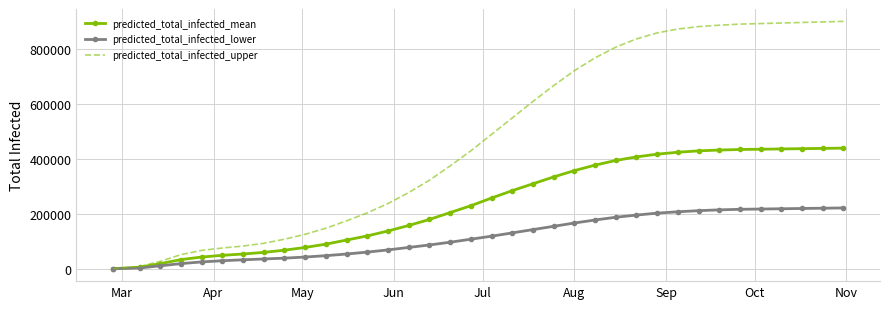

Which series has the largest total across all categories?

predicted_total_infected_upper